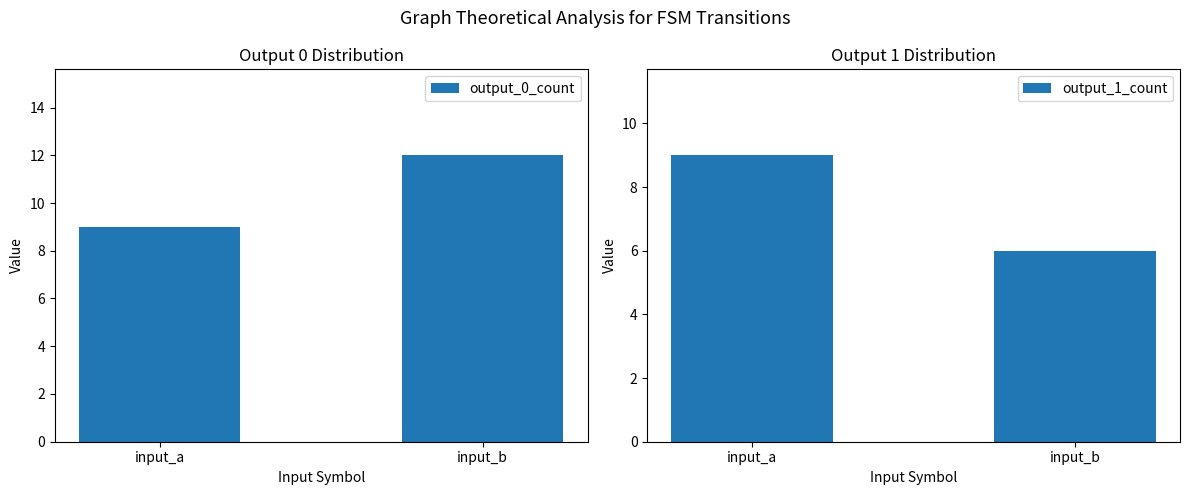

What is the smallest value displayed?

6